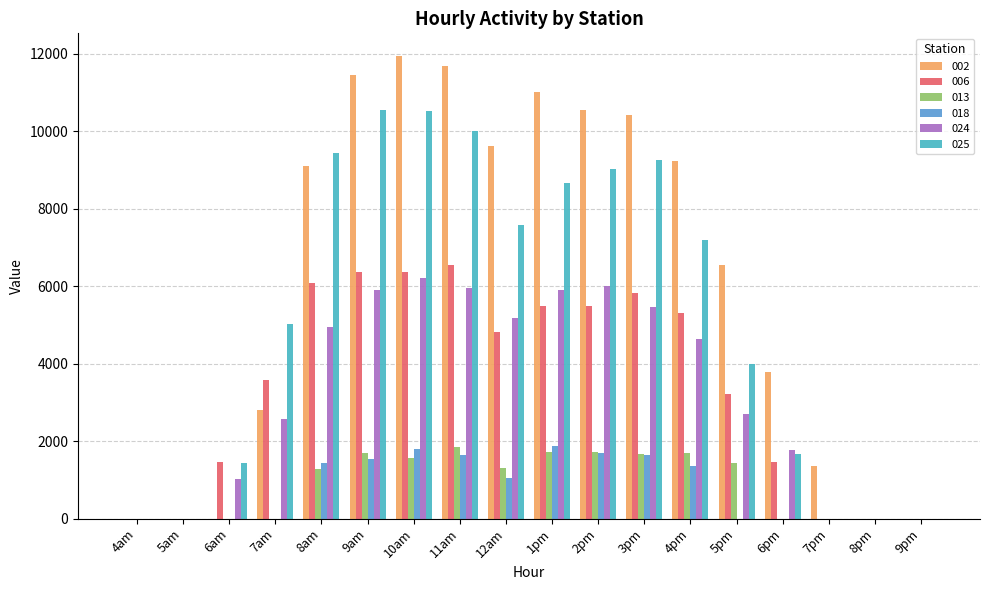

The 024 series shows -3035.3 at 4am. True or false?

False